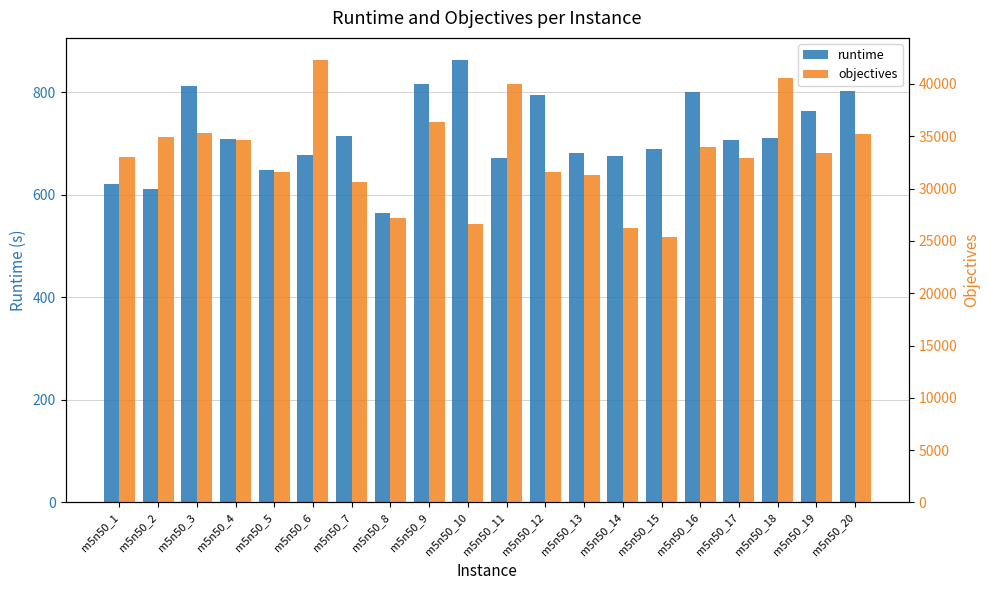

Where is runtime nearest to the value 713?

m5n50_18